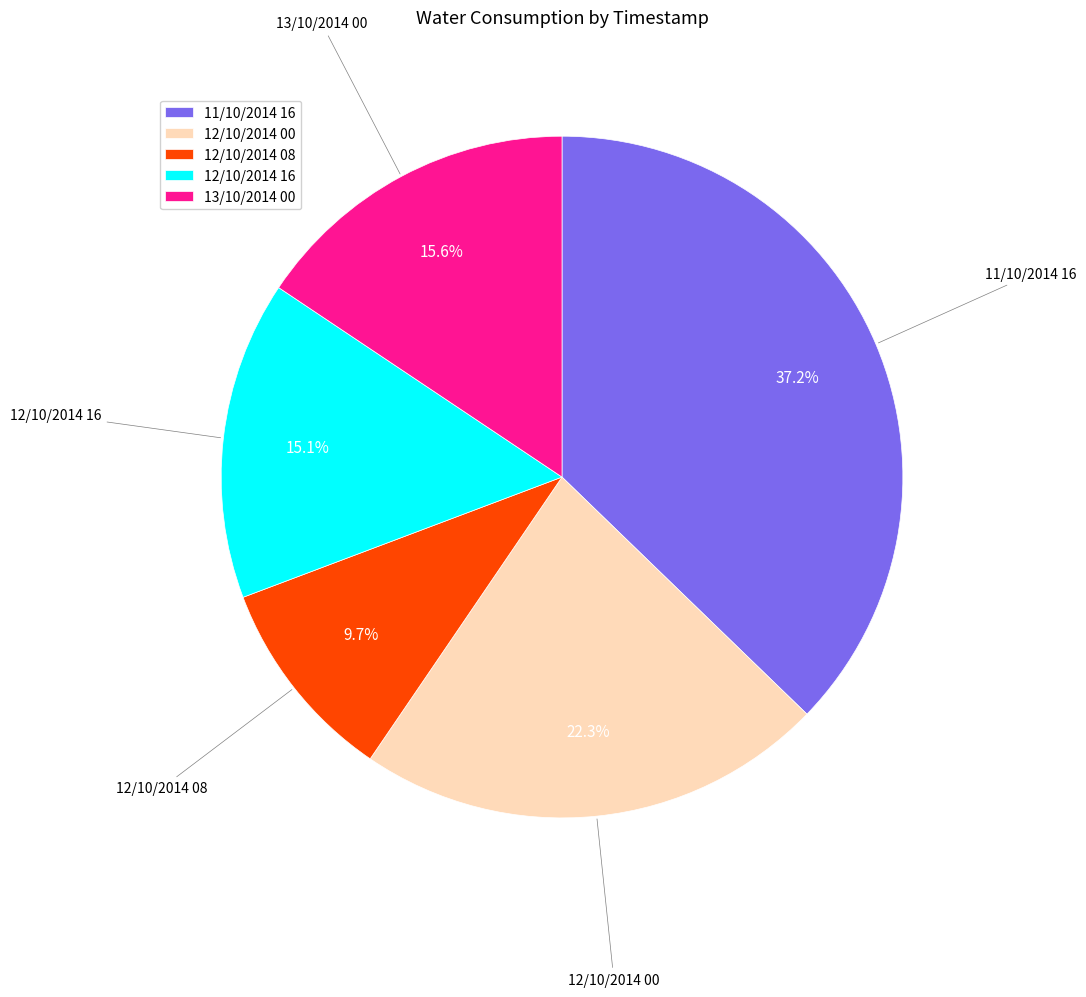

True or false: 13/10/2014 00 accounts for 10% of the total.

False